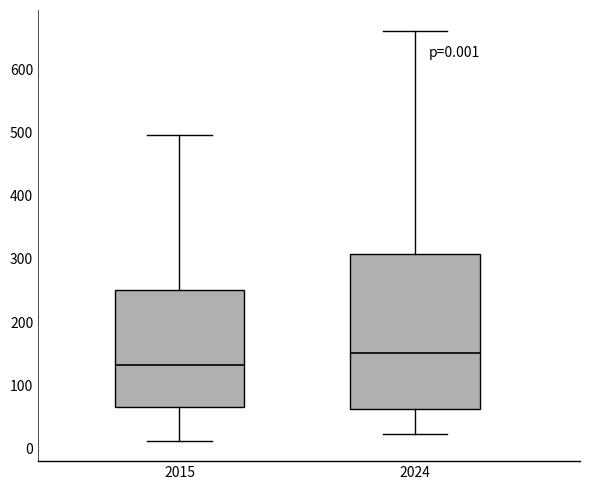

Comparing the boxes themselves (not the whiskers), which one is the tallest?

2024